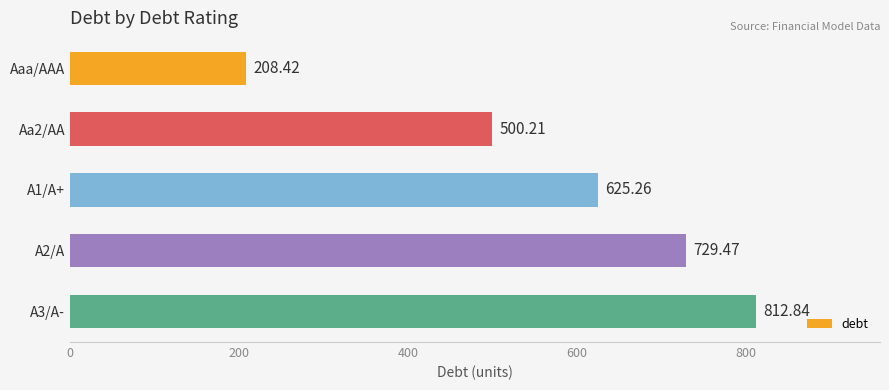

Rank the categories by value from lowest to highest.

Aaa/AAA, Aa2/AA, A1/A+, A2/A, A3/A-